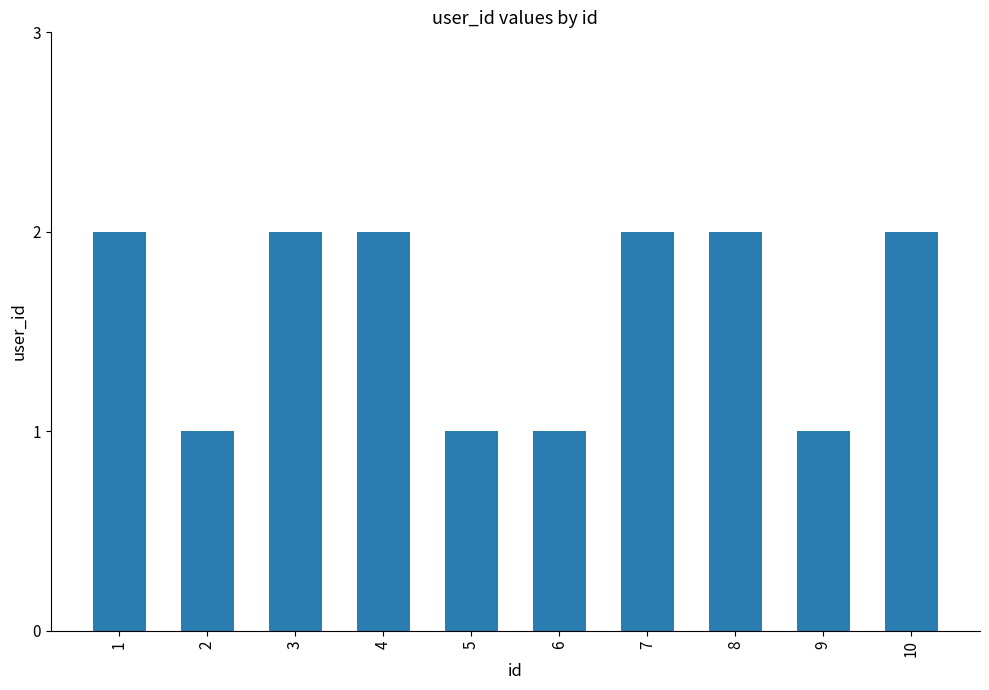

What is the sum of all values?

16